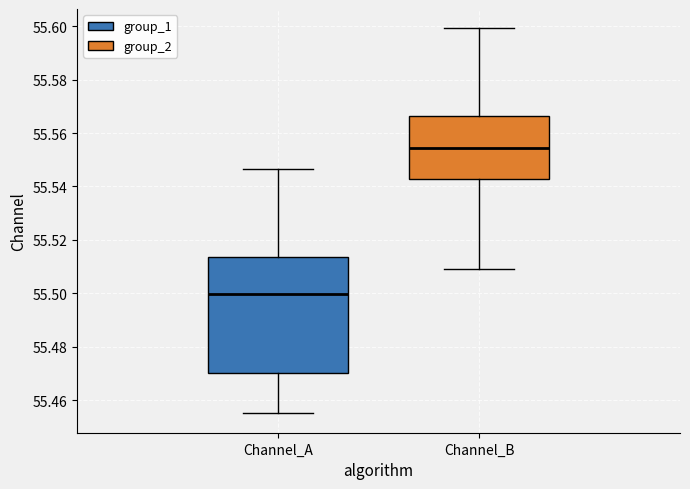

Which box has the lowest median line?

Channel_A